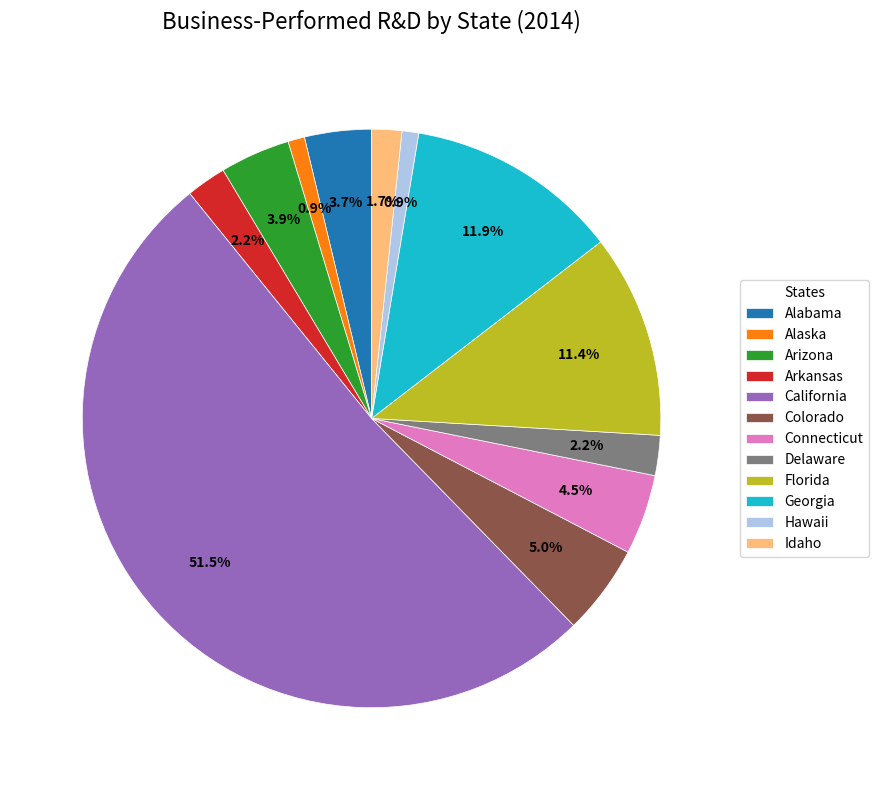

Approximately how many times larger is the value at Alaska compared to Hawaii?

1.0